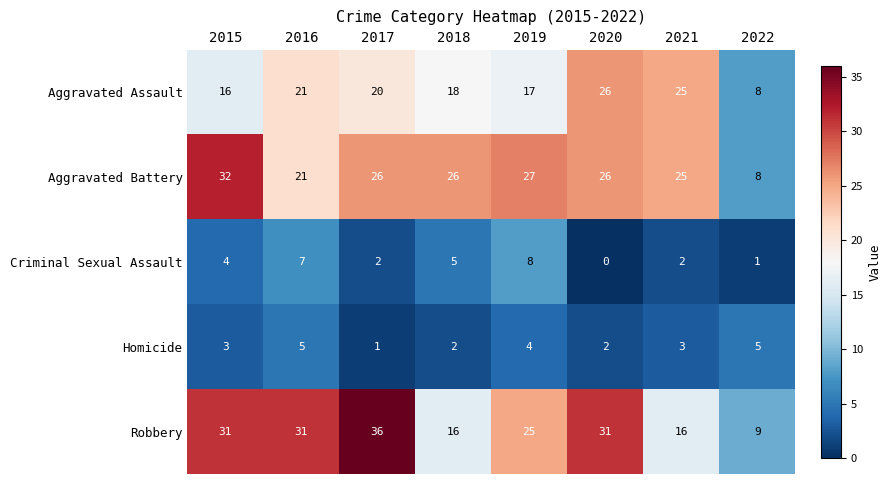

What is the maximum value for Robbery?

36